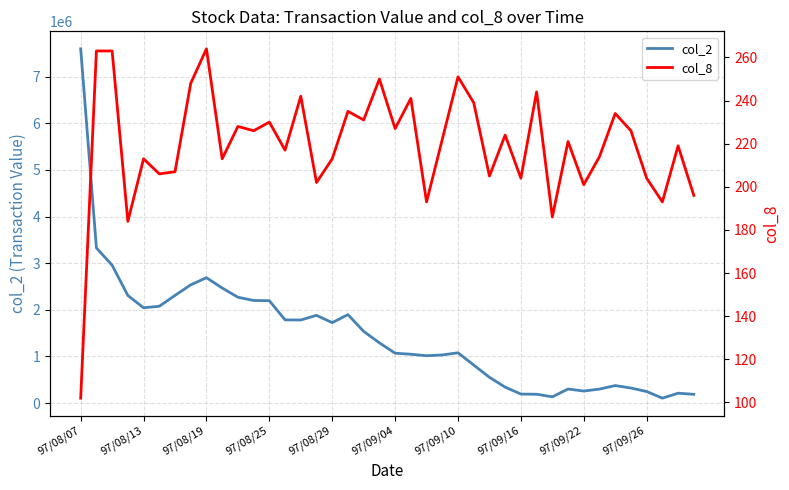

What is the sum of the col_2 values at 23 and 26?

1585530